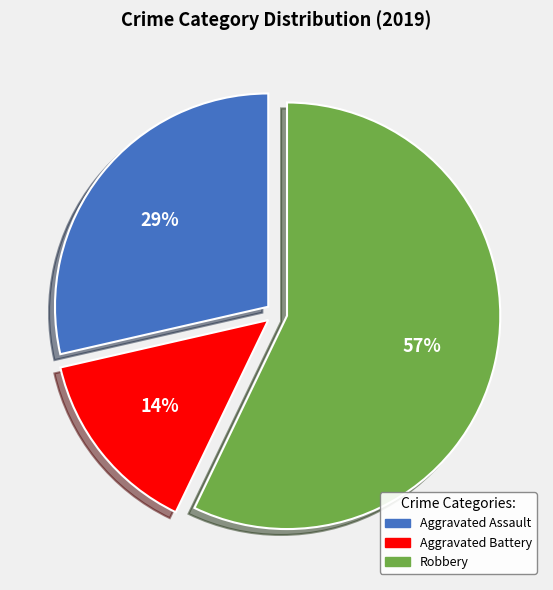

Which slice is the largest?

Robbery